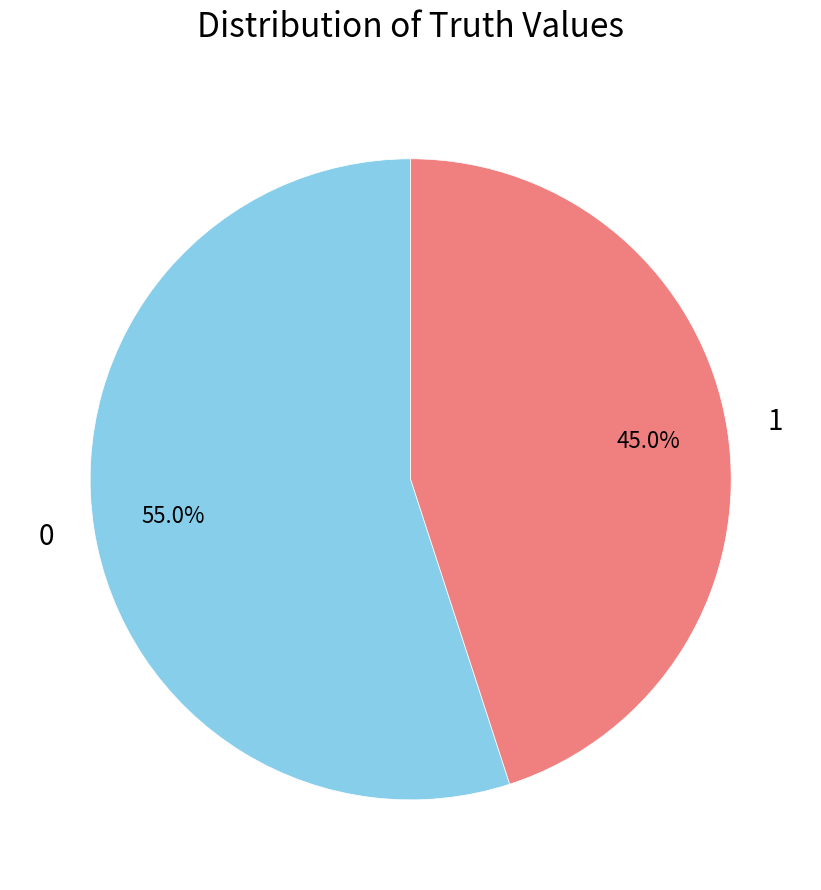

Does any single category account for the majority?

Yes